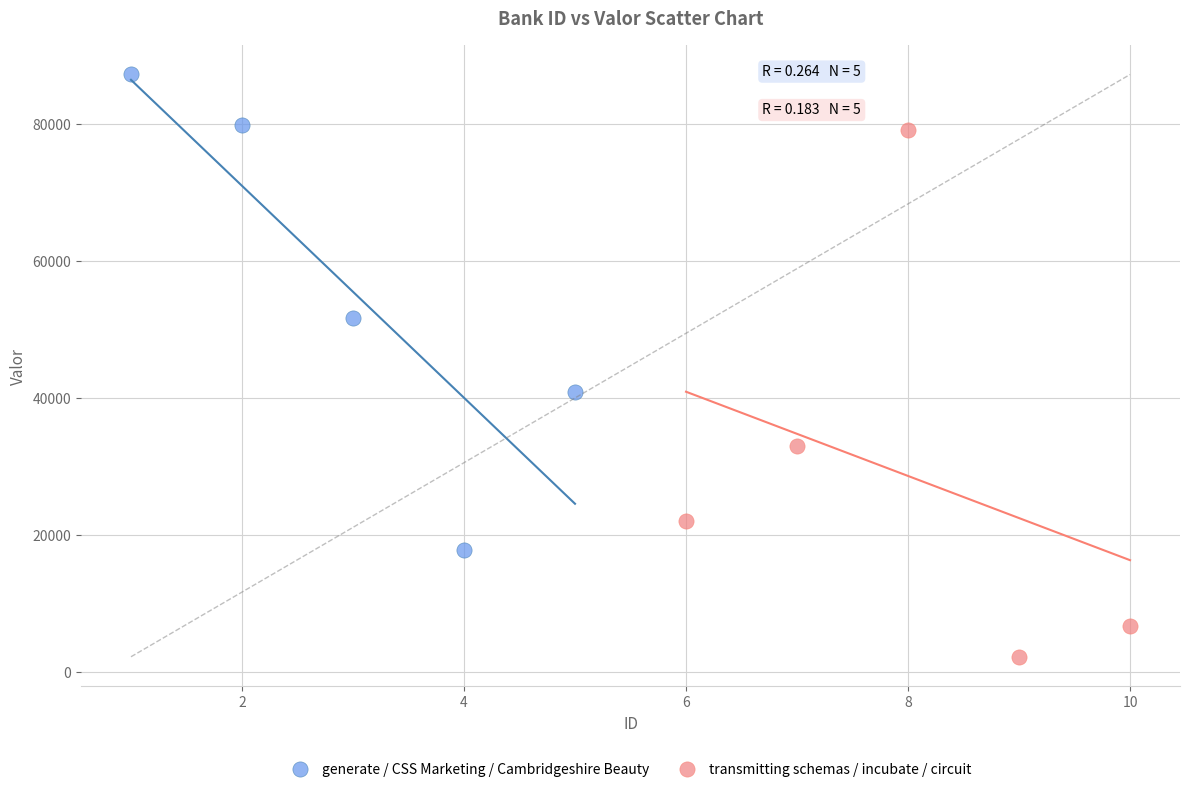

Which series has the widest spread of Y values?

transmitting schemas / incubate / circuit